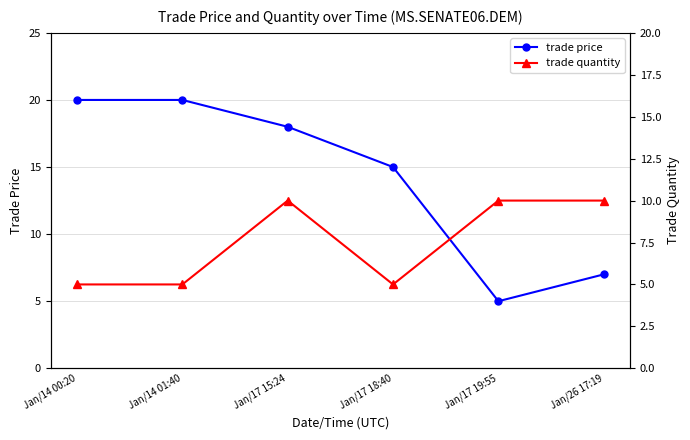

The trade quantity series shows 10 at Jan/17 19:55. True or false?

True